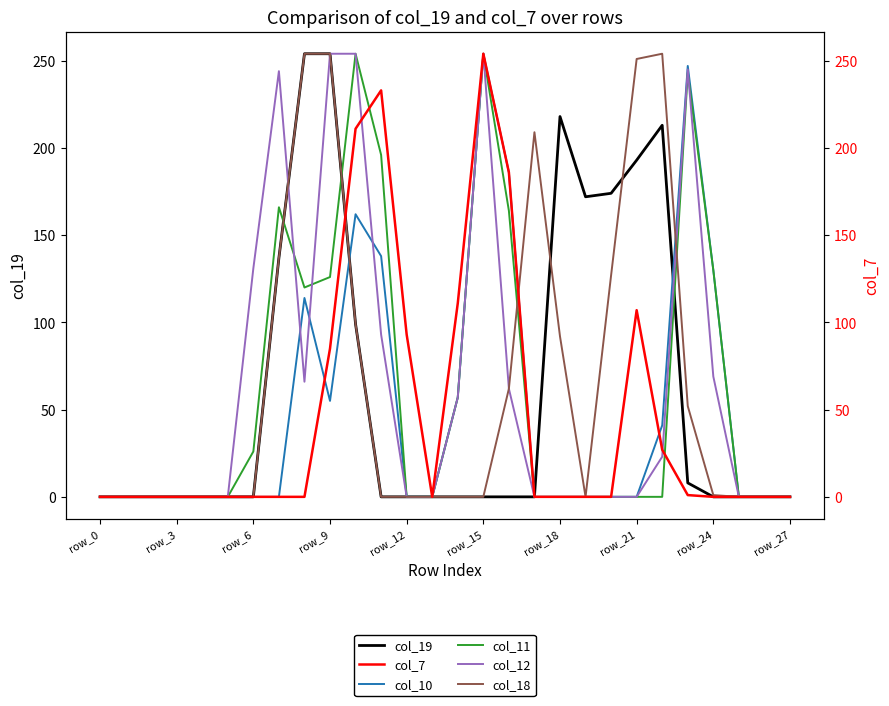

Does the chart have visible grid lines?

No